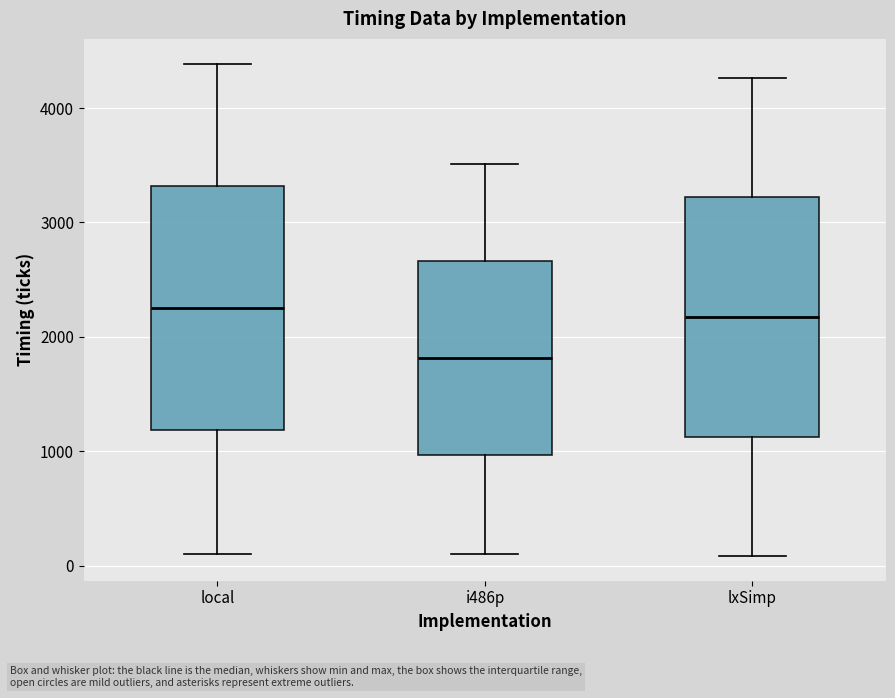

Where does the upper whisker of the box for lxSimp end on the y-axis? The values are not printed on the chart, so give them approximately, as read against the axis.

4300